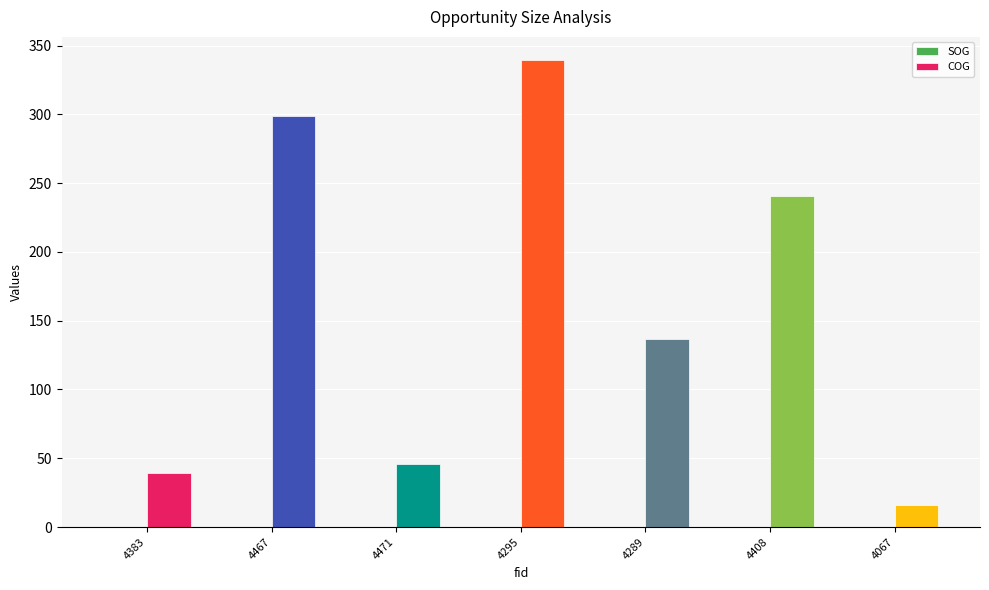

Which label corresponds to the largest value in the chart?

4295